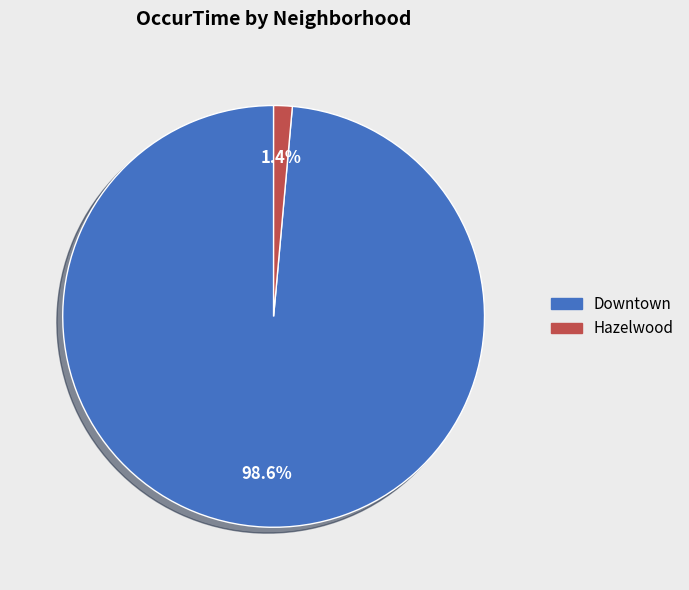

Is the sum of Downtown and Hazelwood greater than half?

Yes